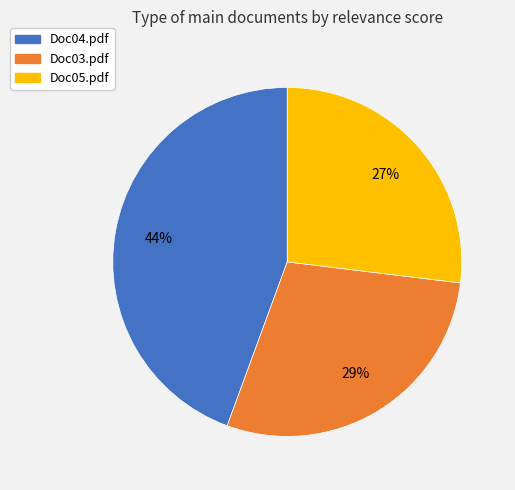

What percentage is the Doc04.pdf slice, to the nearest percent?

44%